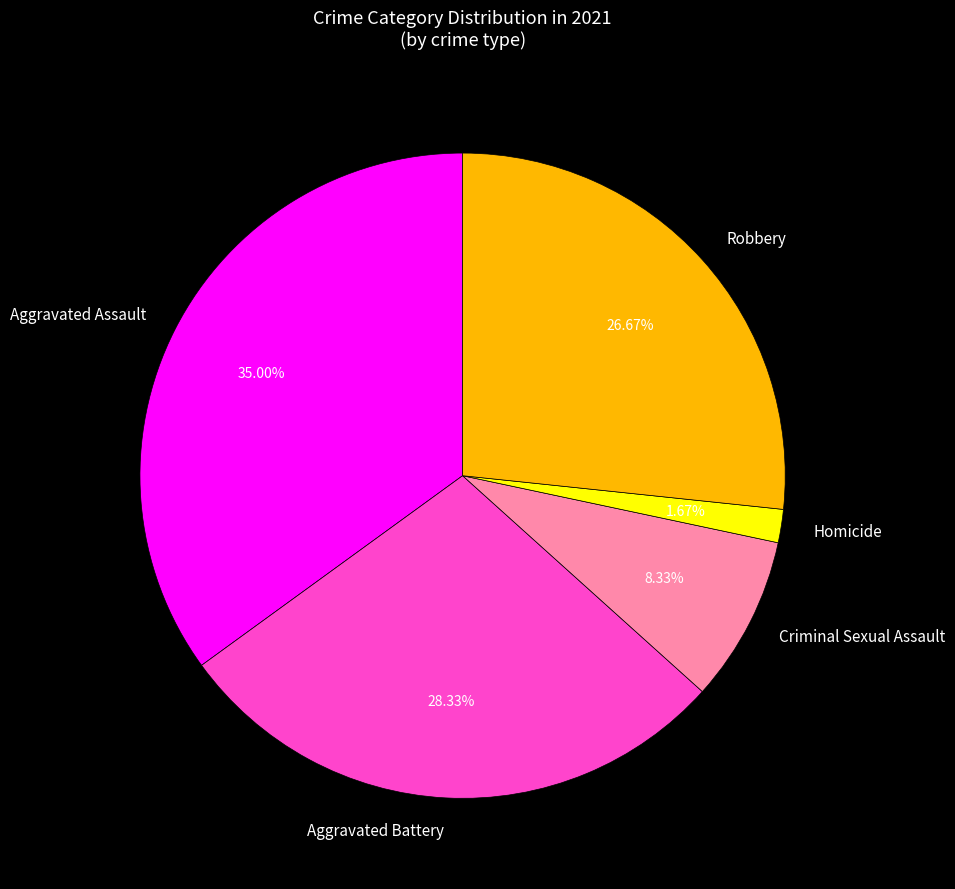

Does Aggravated Battery account for over 50% of the chart?

No